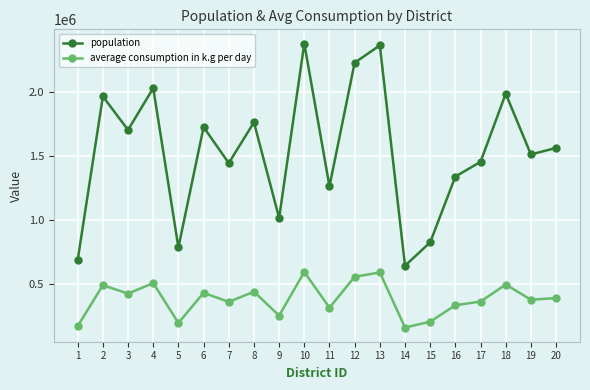

What is the total value across all series at 3?

2129452.5